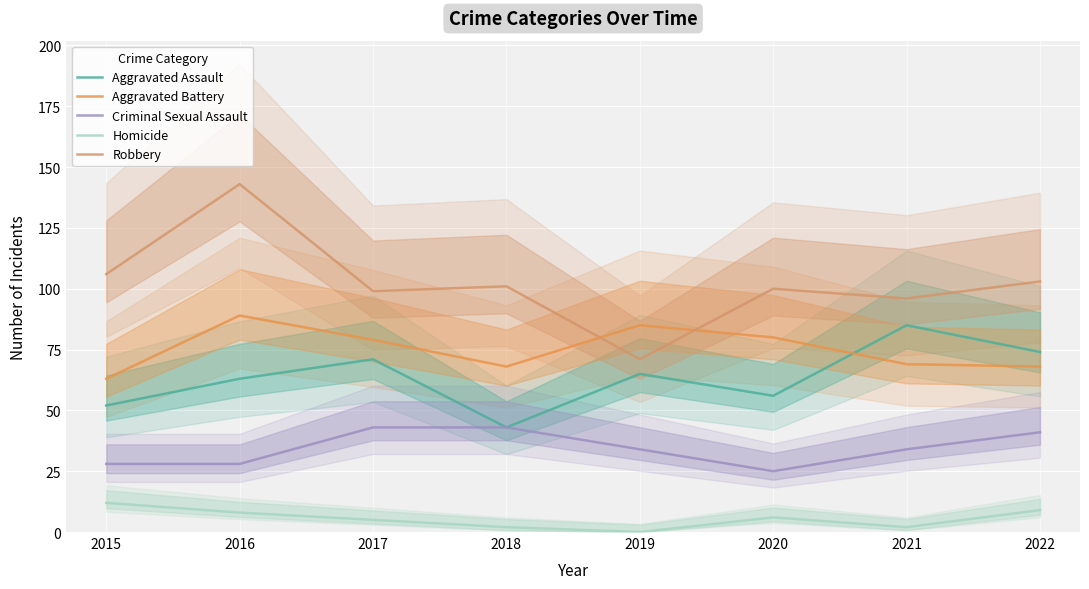

Reading left to right, extract all data points from this chart.

Aggravated Assault: 2015=52	2016=63	2017=71	2018=43	2019=65	2020=56	2021=85	2022=74
Aggravated Battery: 2015=63	2016=89	2017=79	2018=68	2019=85	2020=80	2021=69	2022=68
Criminal Sexual Assault: 2015=28	2016=28	2017=43	2018=43	2019=34	2020=25	2021=34	2022=41
Homicide: 2015=12	2016=8	2017=5	2018=2	2019=0	2020=6	2021=2	2022=9
Robbery: 2015=106	2016=143	2017=99	2018=101	2019=71	2020=100	2021=96	2022=103